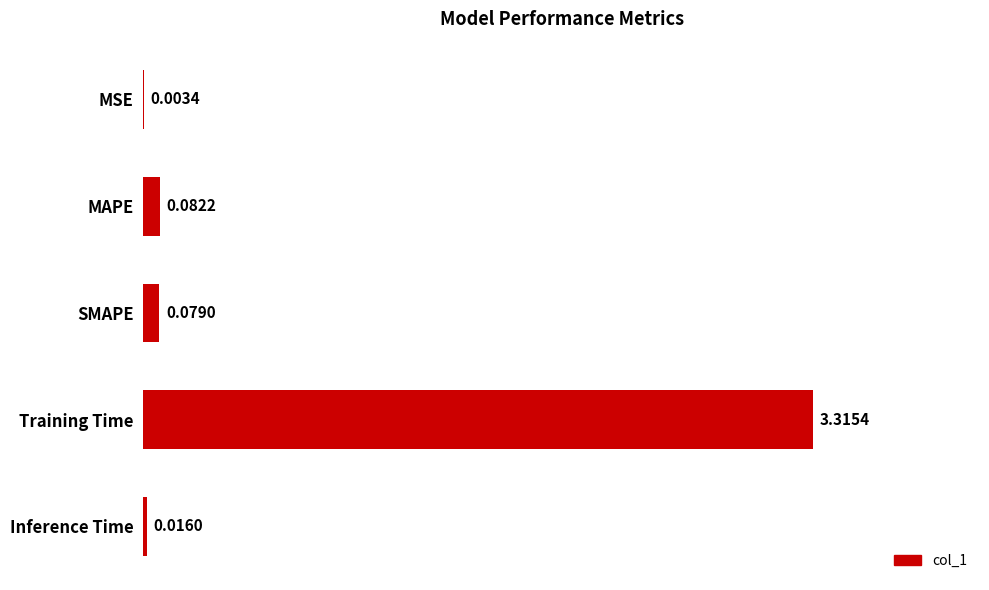

Where is the data nearest to the value 1?

MAPE